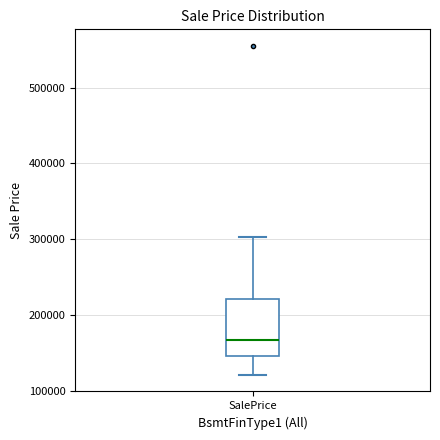

Read this box plot against the y-axis: the position of the median line, the range covered by the box, and the ends of both whiskers. The values are not printed on the chart, so give them approximately, as read against the axis.

median 170000, box 150000 to 220000, whiskers 120000 to 300000